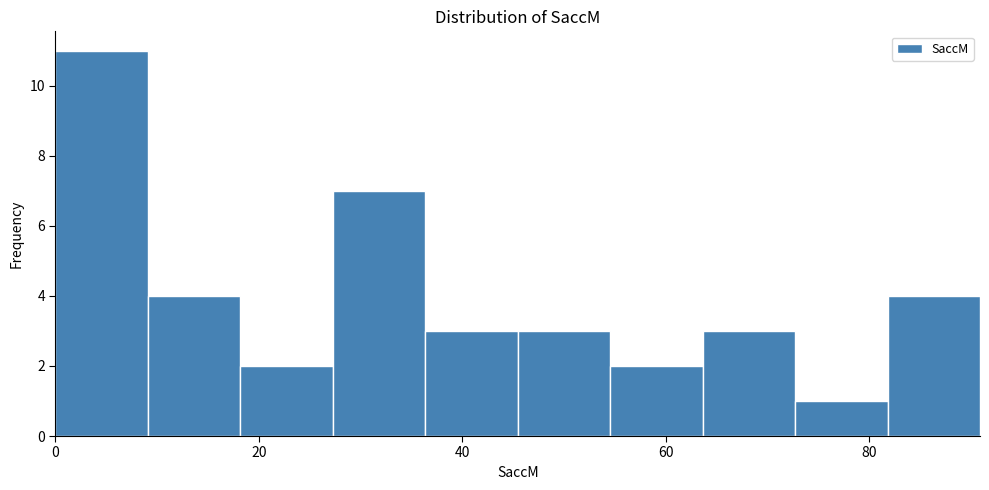

Reading left to right, transcribe this chart: for each bar, give the range it covers on the x-axis and its height. Neither the bar edges nor the heights are printed on the chart, so give them approximately, as read against the axes.

0 to 10: 11
10 to 18: 4
18 to 28: 2
28 to 36: 7
36 to 46: 3
46 to 54: 3
54 to 64: 2
64 to 72: 3
72 to 82: 1
82 to 90: 4